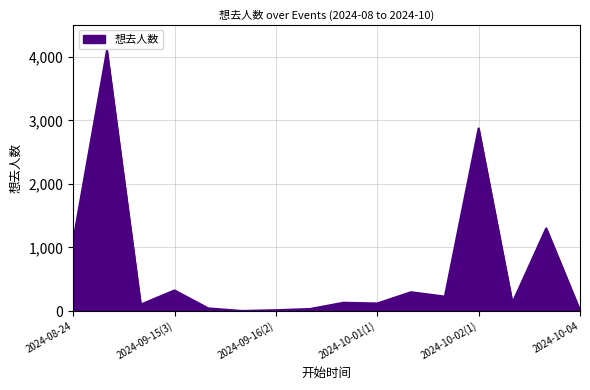

What is the difference between the maximum and minimum values?

4097